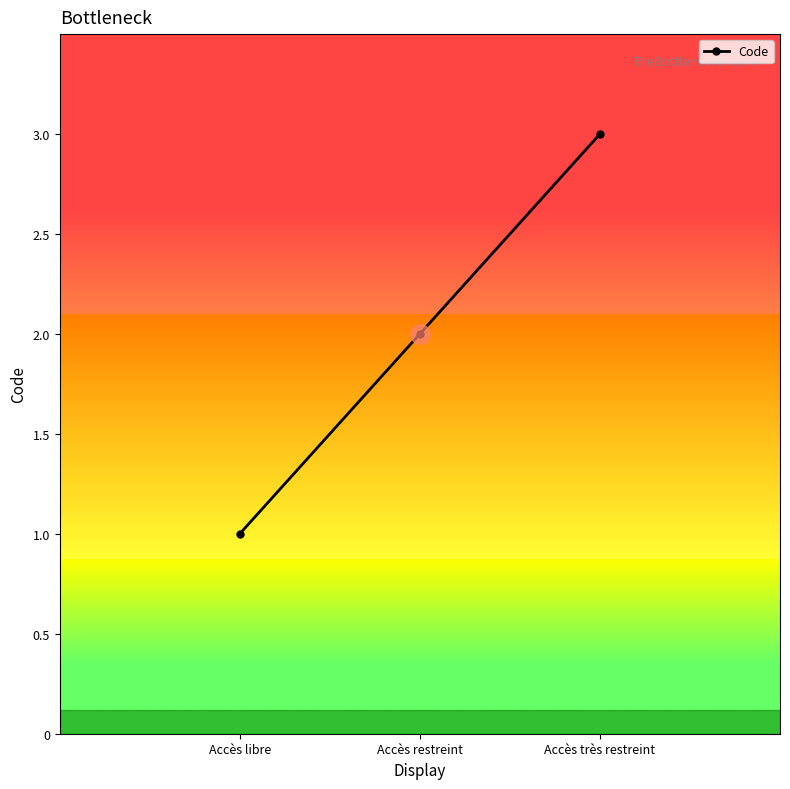

What is the sum of the values at Accès restreint and Accès libre?

3